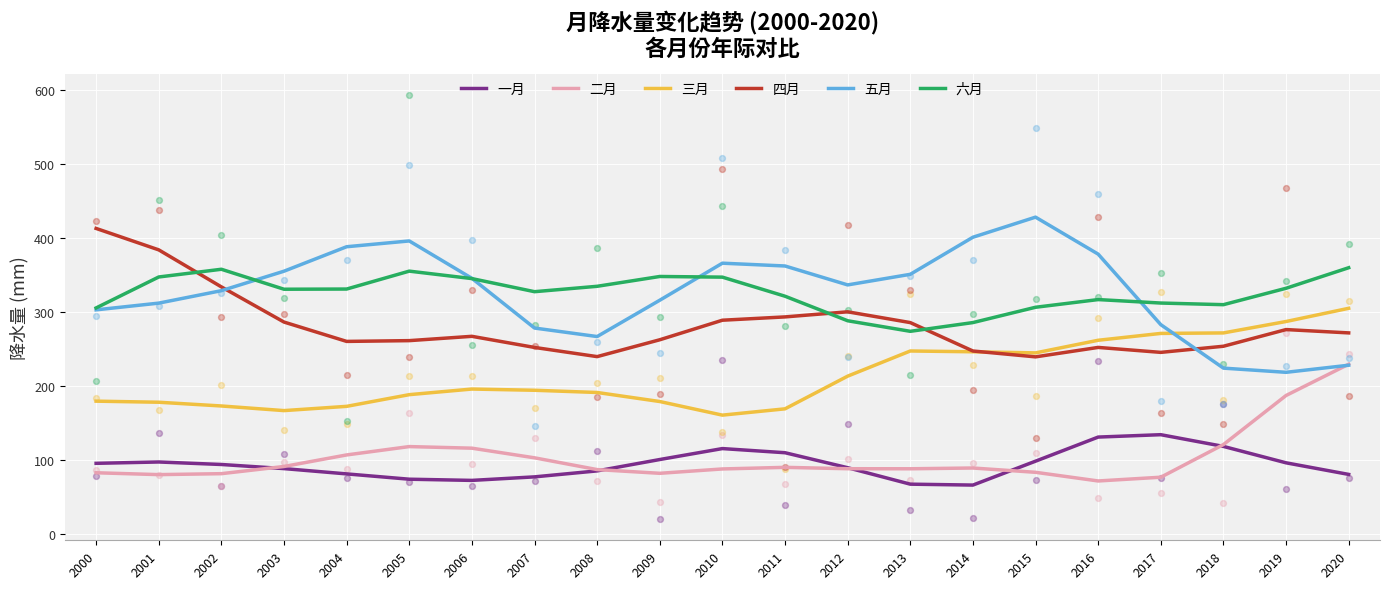

Which series contains the lowest Y value?

一月